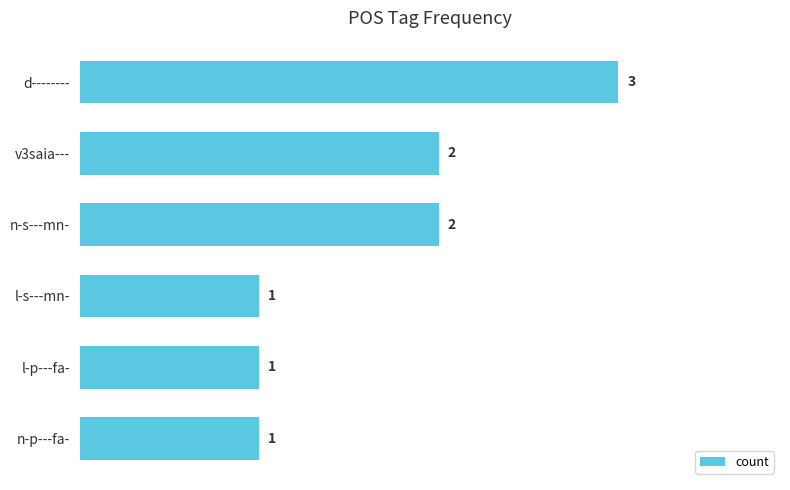

What is the ratio of the value at v3saia--- to the value at l-p---fa-?

2.0